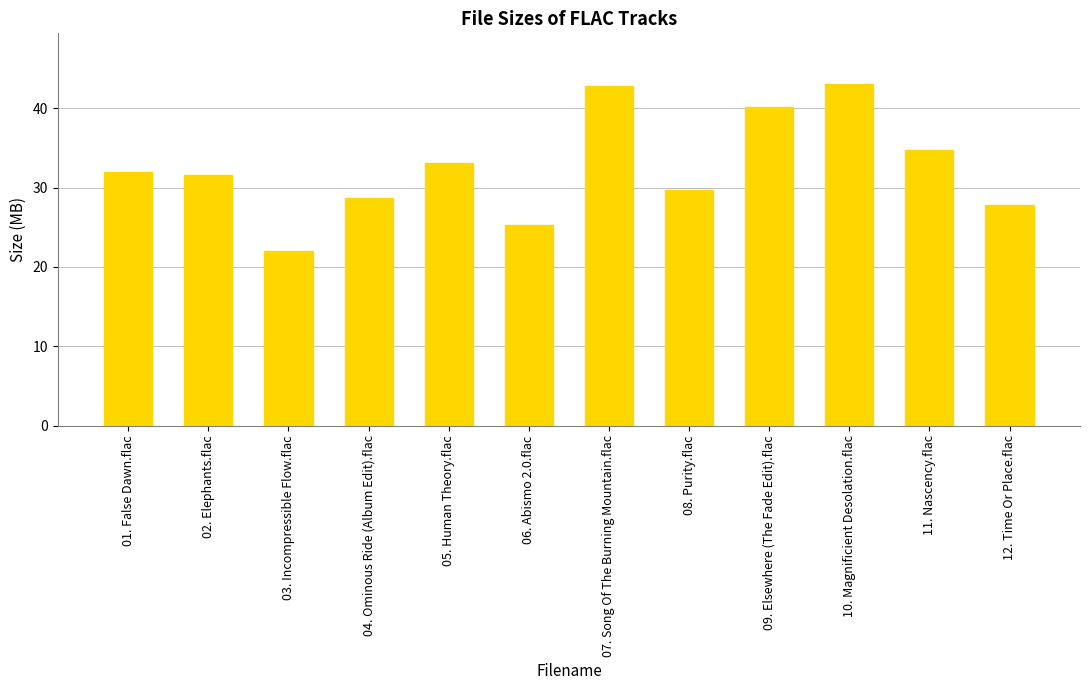

What is the sum of all values?

390.8